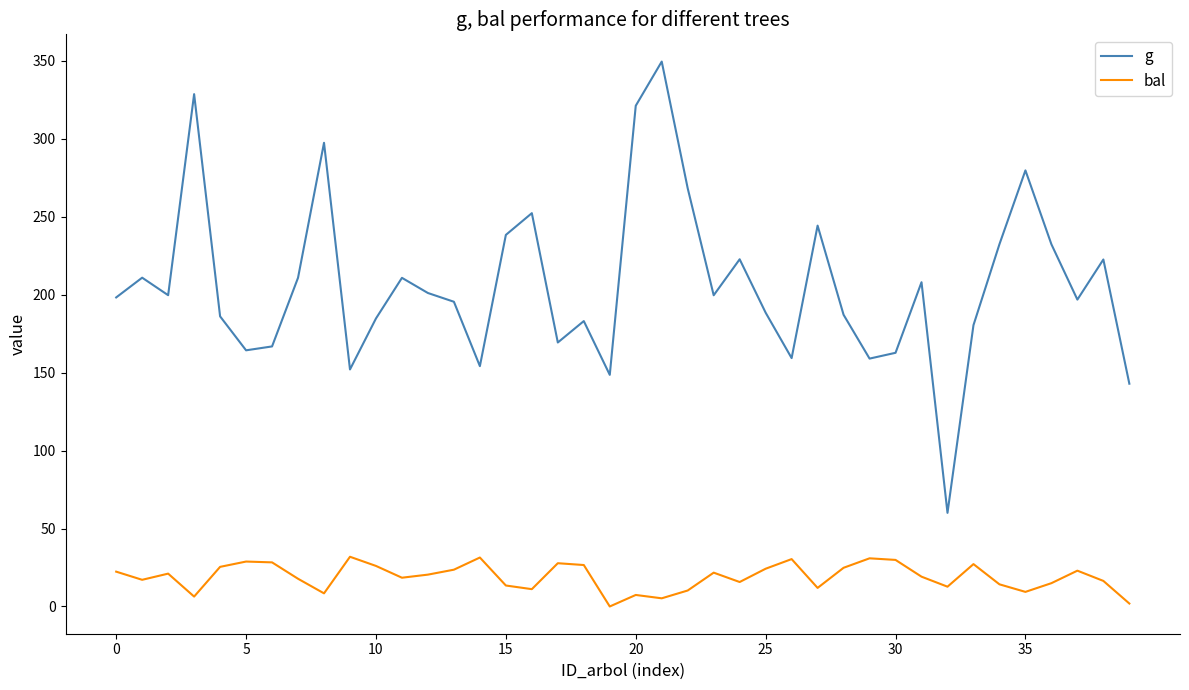

What is the greatest value displayed?

349.5